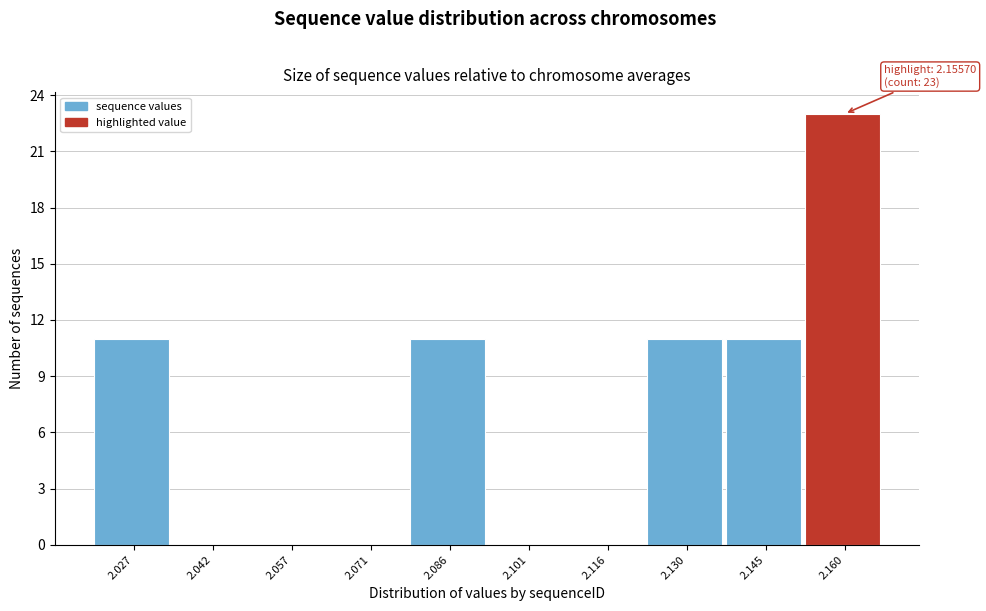

Over which range of the x-axis is the bar tallest?

2.152 to 2.168